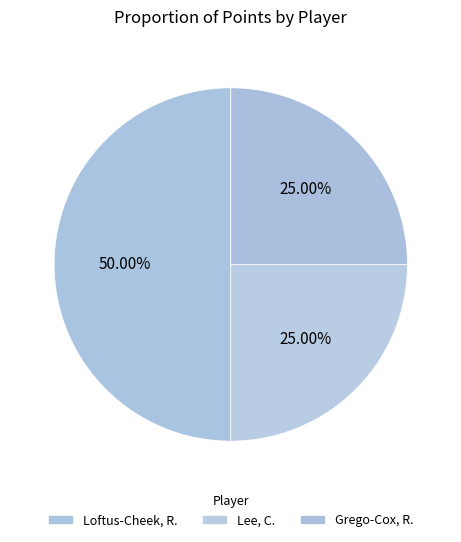

How many segments does this pie chart have?

3